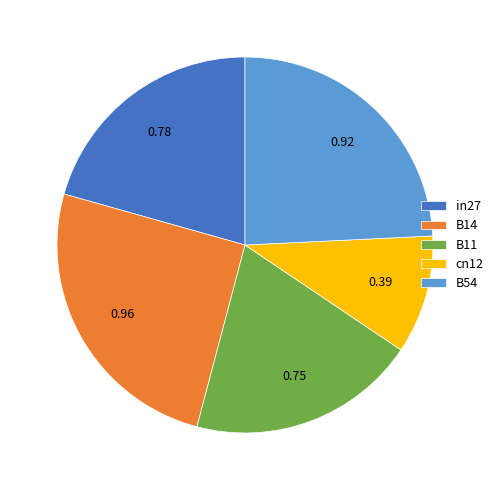

The B11 slice represents 6% of the pie. True or false?

False